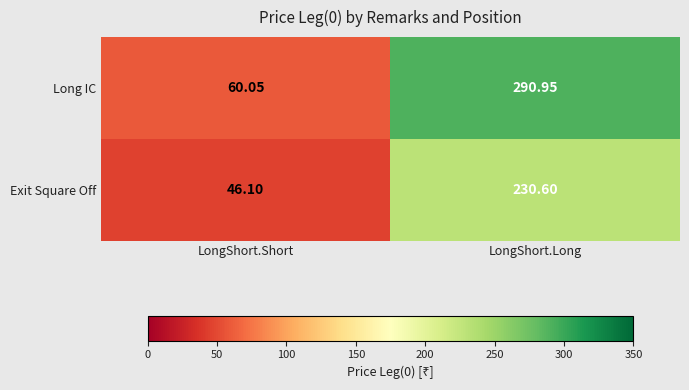

Which series changed the most between LongShort.Short and LongShort.Long?

Long IC